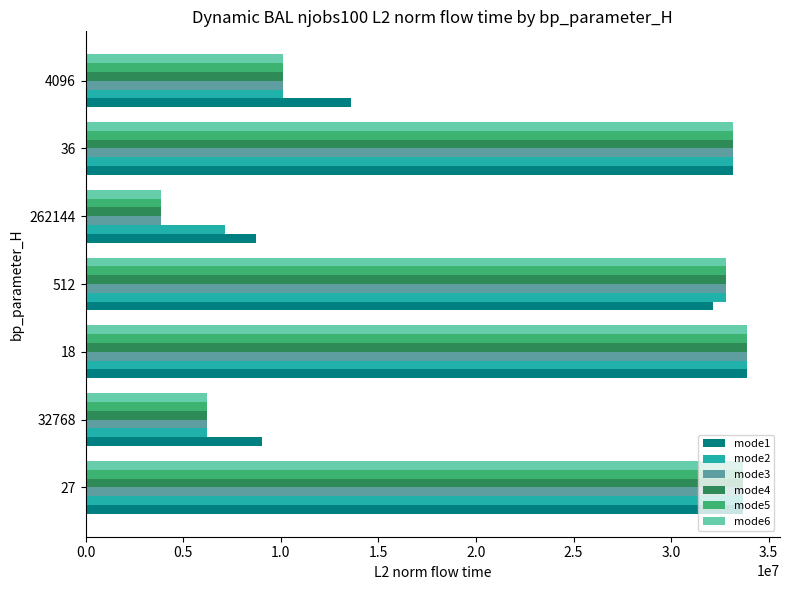

The value of mode3 at 512 is 52559997.8. True or false?

False